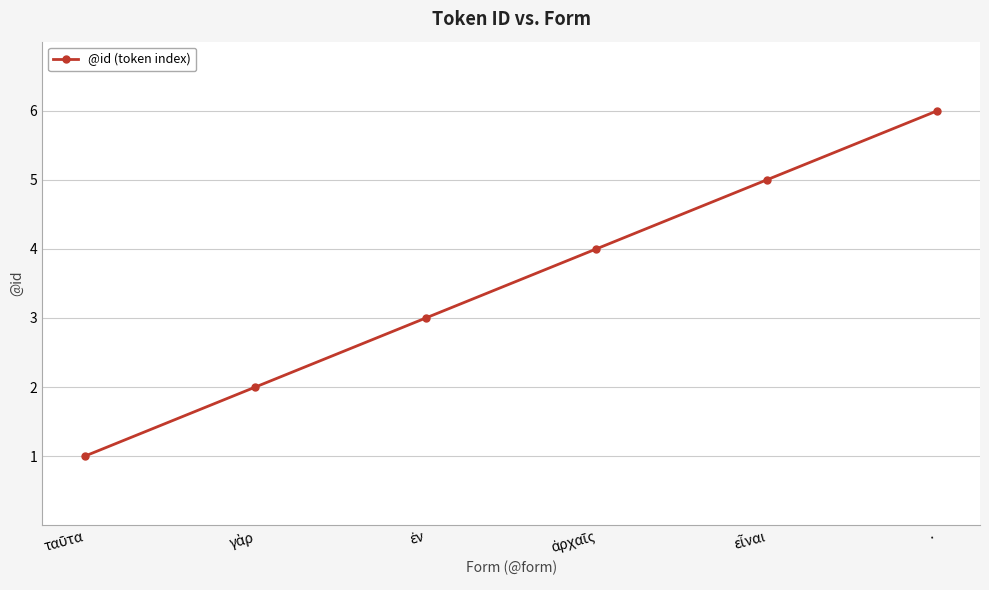

What is the smallest value displayed?

1